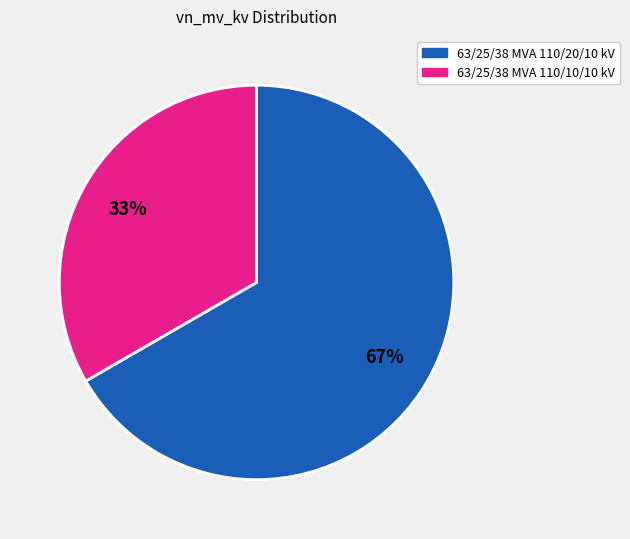

Is it true that 63/25/38 MVA 110/10/10 kV is 20% of the pie?

False